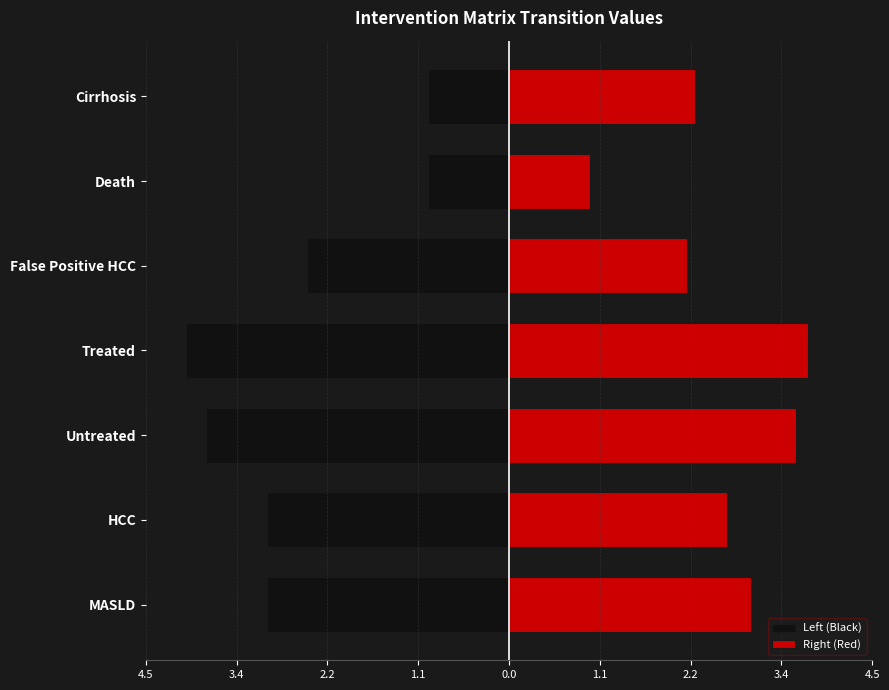

Is the value of Left (Black) at Untreated greater than the value of Right (Red) at False Positive HCC?

No